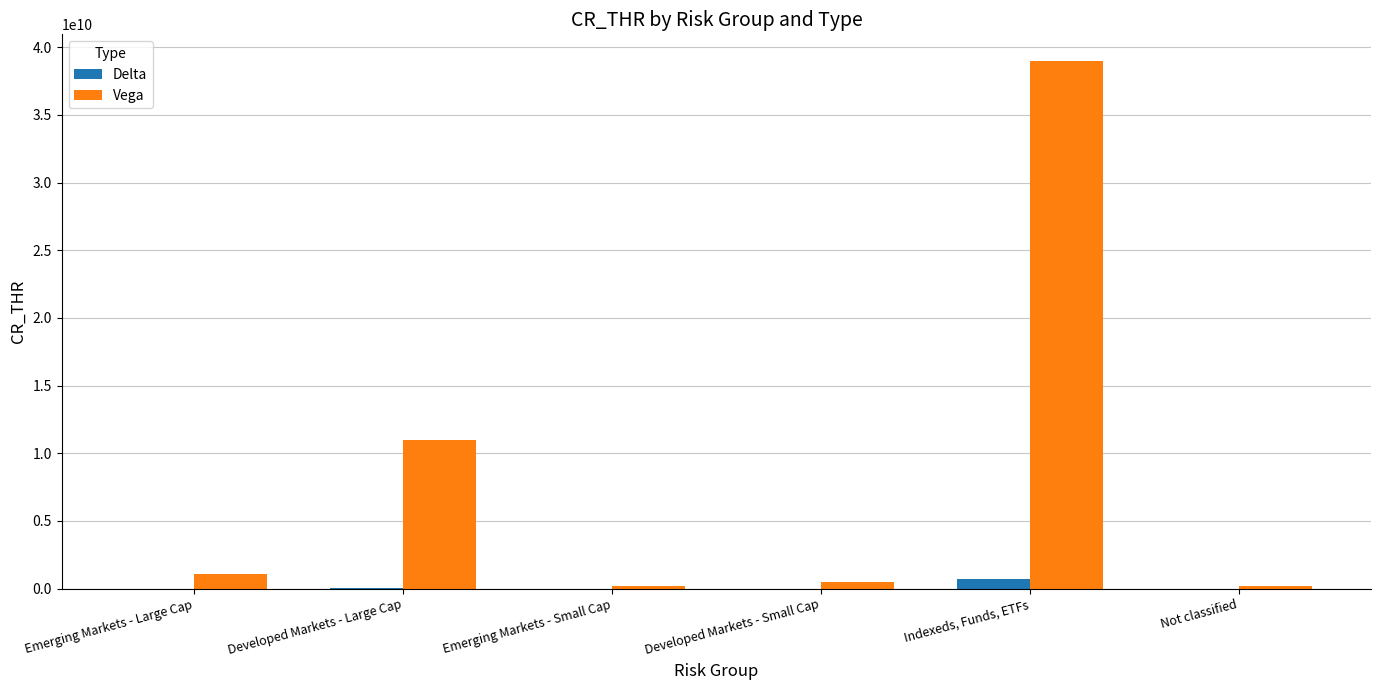

Which category has the highest value across all series?

Indexeds, Funds, ETFs